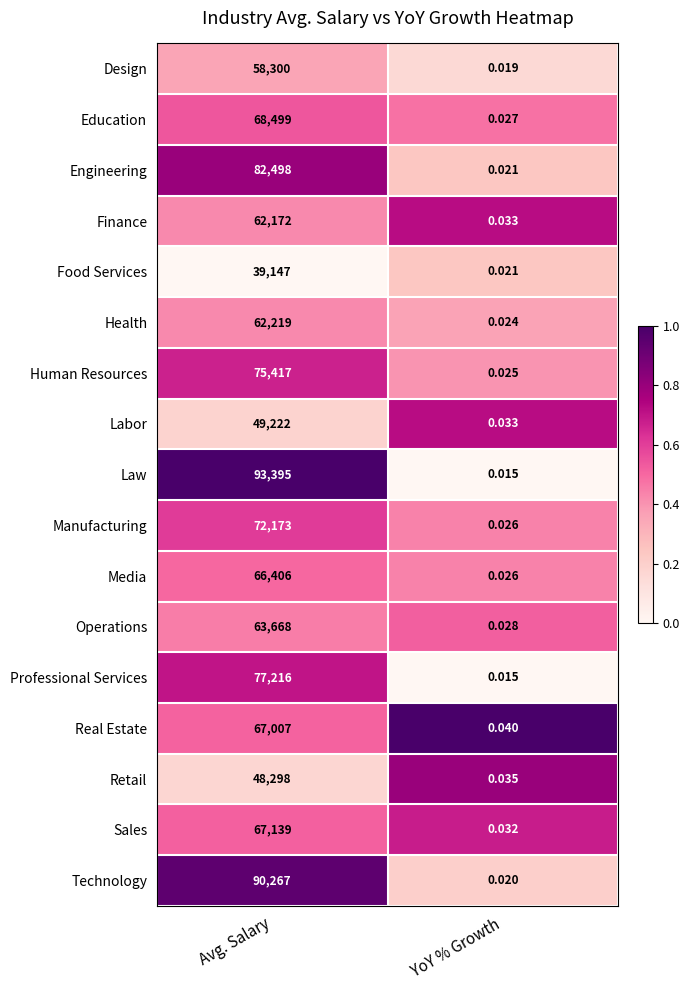

How many data points in Education are less than 68499?

1